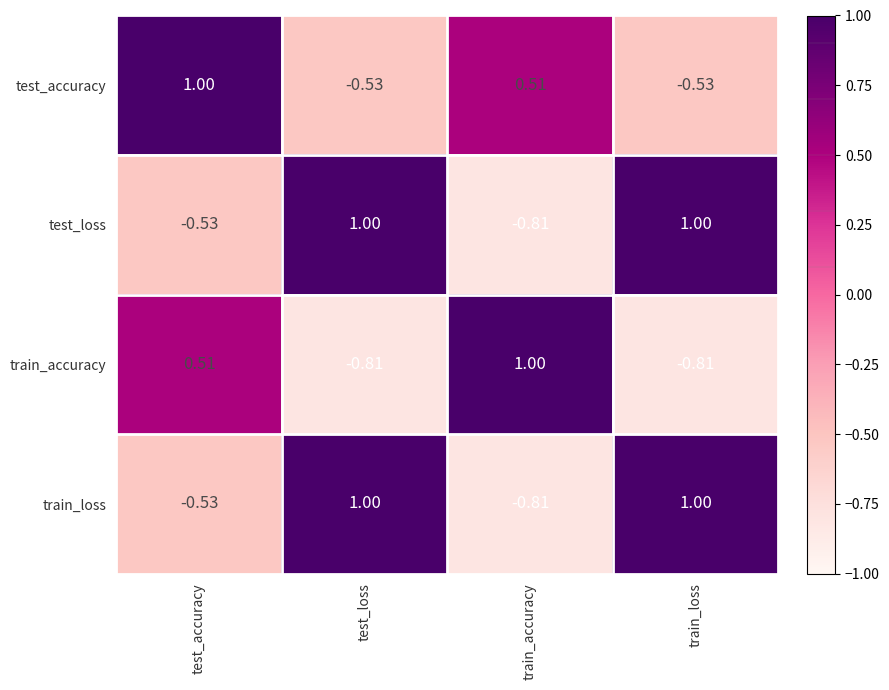

Reading right to left, what are all the values shown in this chart?

test_accuracy: train_loss=-0.5	train_accuracy=0.5	test_loss=-0.5	test_accuracy=1.0
test_loss: train_loss=1.0	train_accuracy=-0.8	test_loss=1.0	test_accuracy=-0.5
train_accuracy: train_loss=-0.8	train_accuracy=1.0	test_loss=-0.8	test_accuracy=0.5
train_loss: train_loss=1.0	train_accuracy=-0.8	test_loss=1.0	test_accuracy=-0.5